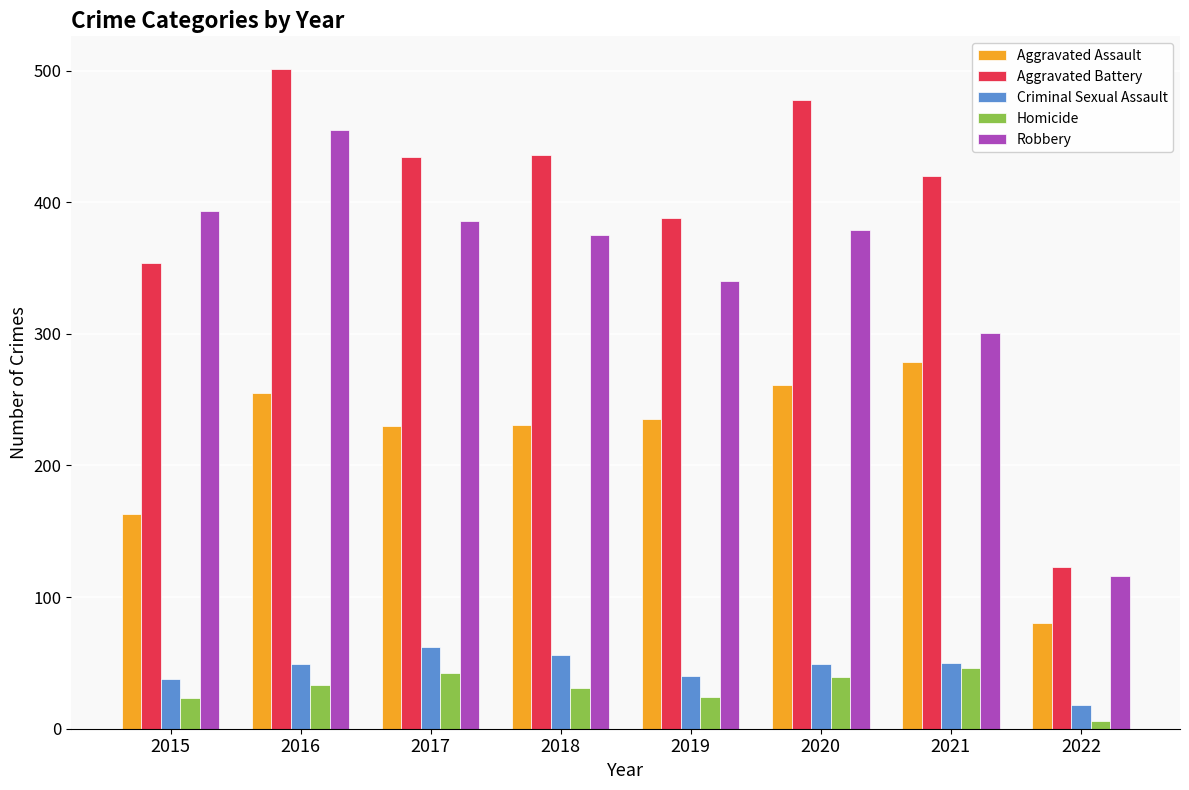

Between 2015 and 2018, which series saw the biggest shift?

Aggravated Battery